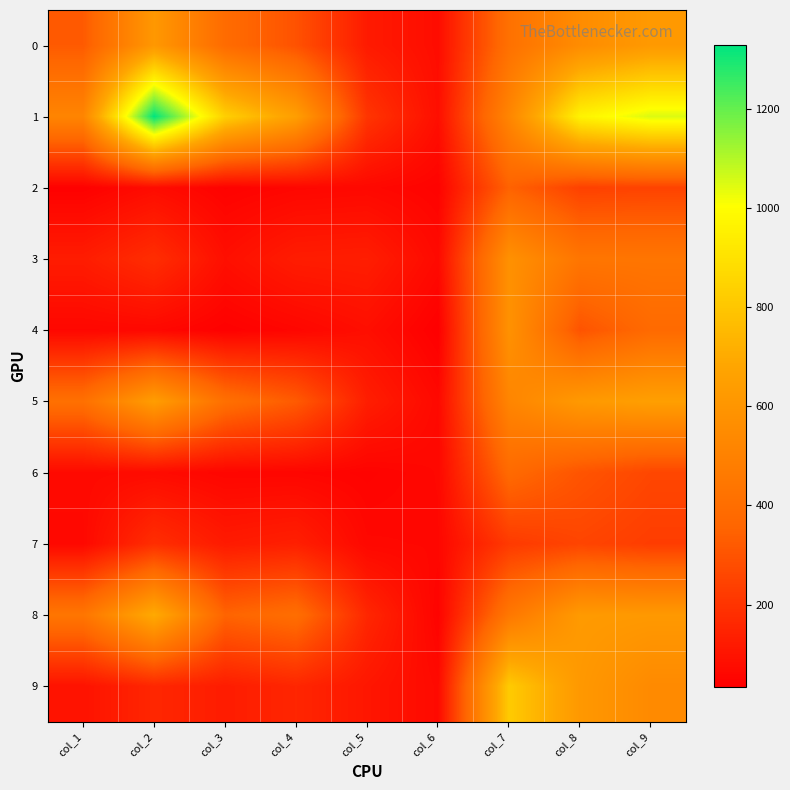

What is the total value across all series at col_8?

4908